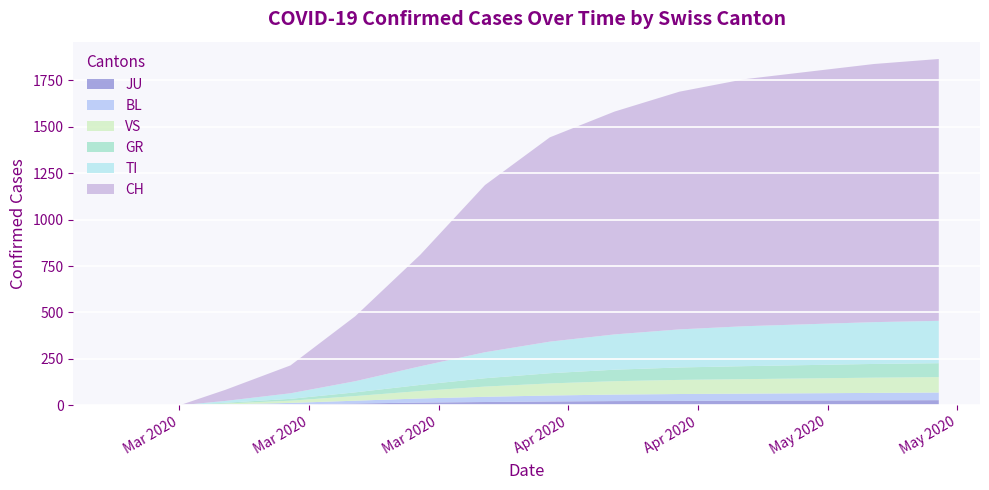

Reading left to right, transcribe all the data shown in this chart.

JU: 2020-02-25=0	2020-02-26=0	2020-02-27=0	2020-02-28=0	2020-02-29=0	2020-03-01=0	2020-03-02=0	2020-03-03=0	2020-03-08=2	2020-03-15=5	2020-03-22=10	2020-03-29=15	2020-04-05=18	2020-04-12=21	2020-04-19=23	2020-04-26=24	2020-05-03=25	2020-05-10=26	2020-05-17=27	2020-05-24=28
BL: 2020-02-25=0	2020-02-26=0	2020-02-27=0	2020-02-28=0	2020-02-29=0	2020-03-01=0	2020-03-02=0	2020-03-03=0	2020-03-08=3	2020-03-15=8	2020-03-22=15	2020-03-29=22	2020-04-05=28	2020-04-12=32	2020-04-19=35	2020-04-26=37	2020-05-03=38	2020-05-10=39	2020-05-17=40	2020-05-24=41
VS: 2020-02-25=0	2020-02-26=0	2020-02-27=0	2020-02-28=0	2020-02-29=0	2020-03-01=0	2020-03-02=0	2020-03-03=0	2020-03-08=5	2020-03-15=12	2020-03-22=25	2020-03-29=40	2020-04-05=55	2020-04-12=65	2020-04-19=72	2020-04-26=76	2020-05-03=78	2020-05-10=80	2020-05-17=82	2020-05-24=83
GR: 2020-02-25=0	2020-02-26=0	2020-02-27=0	2020-02-28=0	2020-02-29=0	2020-03-01=0	2020-03-02=0	2020-03-03=0	2020-03-08=4	2020-03-15=10	2020-03-22=20	2020-03-29=33	2020-04-05=45	2020-04-12=55	2020-04-19=62	2020-04-26=67	2020-05-03=70	2020-05-10=72	2020-05-17=74	2020-05-24=75
TI: 2020-02-25=0	2020-02-26=0	2020-02-27=0	2020-02-28=0	2020-02-29=0	2020-03-01=0	2020-03-02=0	2020-03-03=0	2020-03-08=10	2020-03-15=30	2020-03-22=60	2020-03-29=100	2020-04-05=140	2020-04-12=170	2020-04-19=190	2020-04-26=205	2020-05-03=215	2020-05-10=220	2020-05-17=225	2020-05-24=228
CH: 2020-02-25=0	2020-02-26=0	2020-02-27=0	2020-02-28=0	2020-02-29=0	2020-03-01=0	2020-03-02=0	2020-03-03=0	2020-03-08=60	2020-03-15=150	2020-03-22=350	2020-03-29=600	2020-04-05=900	2020-04-12=1100	2020-04-19=1200	2020-04-26=1280	2020-05-03=1330	2020-05-10=1360	2020-05-17=1390	2020-05-24=1410